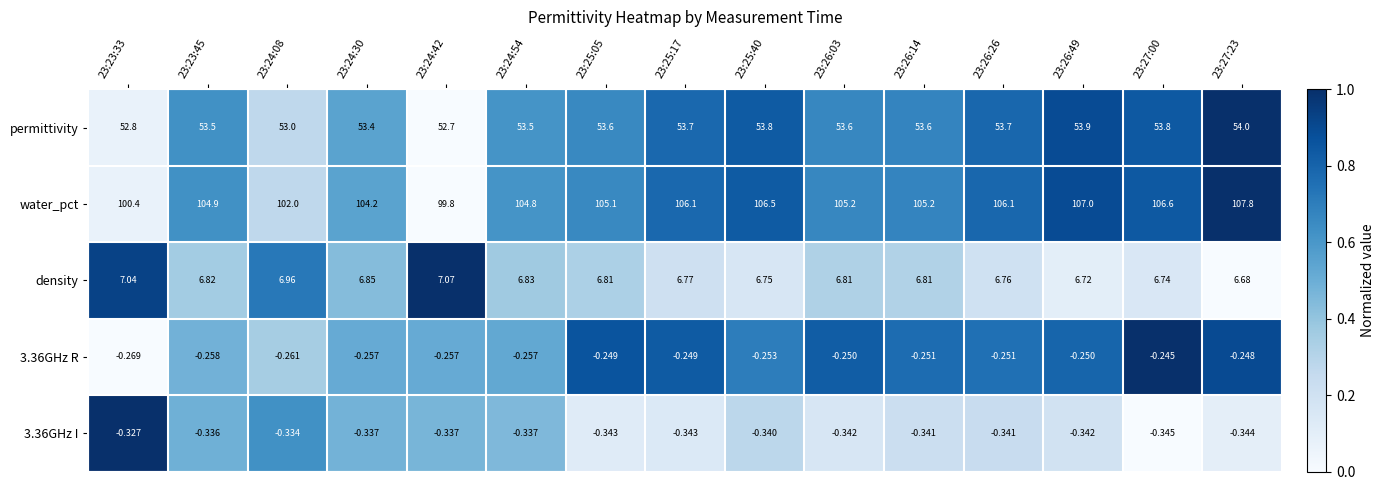

Which series has the widest spread of values?

water_pct